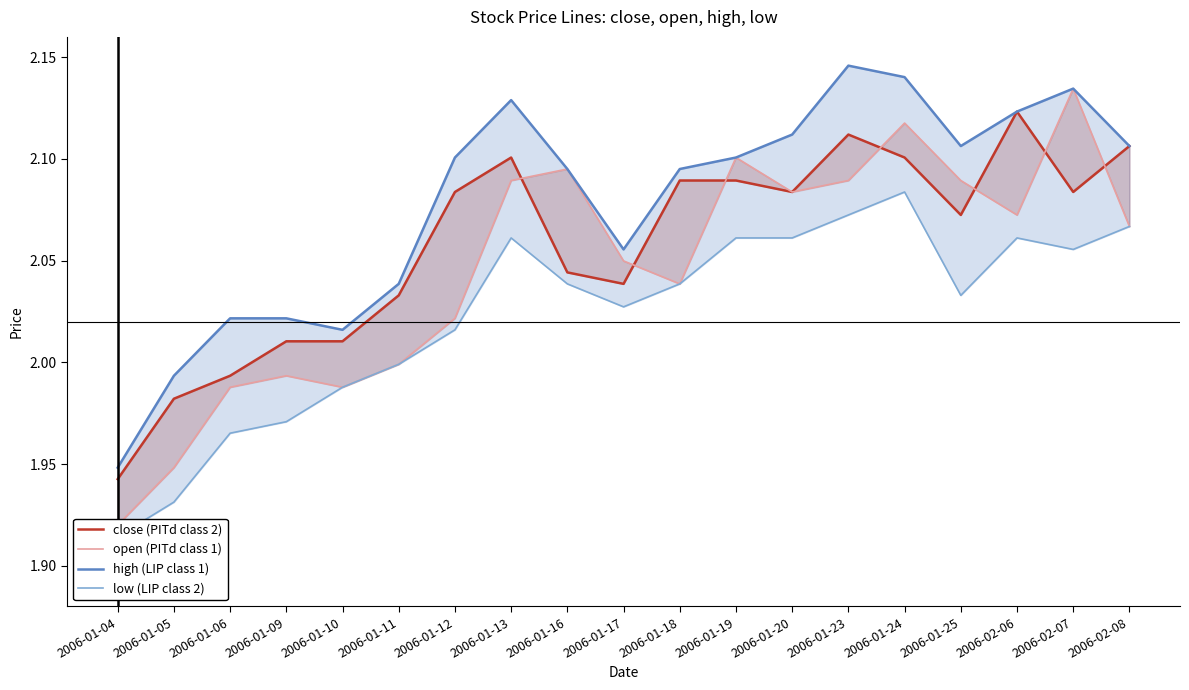

What is the spread (max minus min) of values at 2006-01-13?

0.1